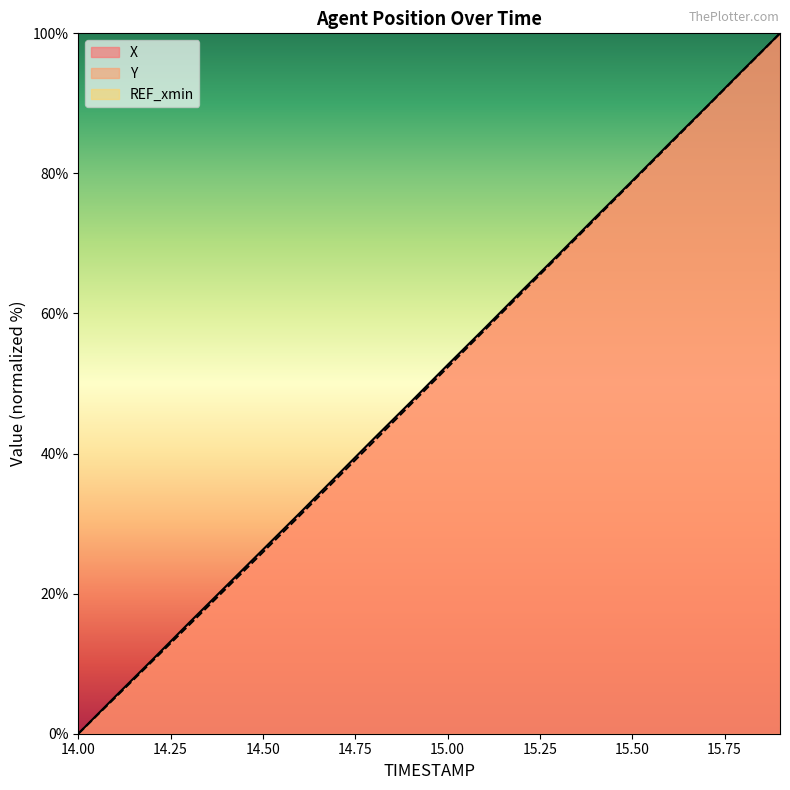

At which label does X first exceed 52?

15.00